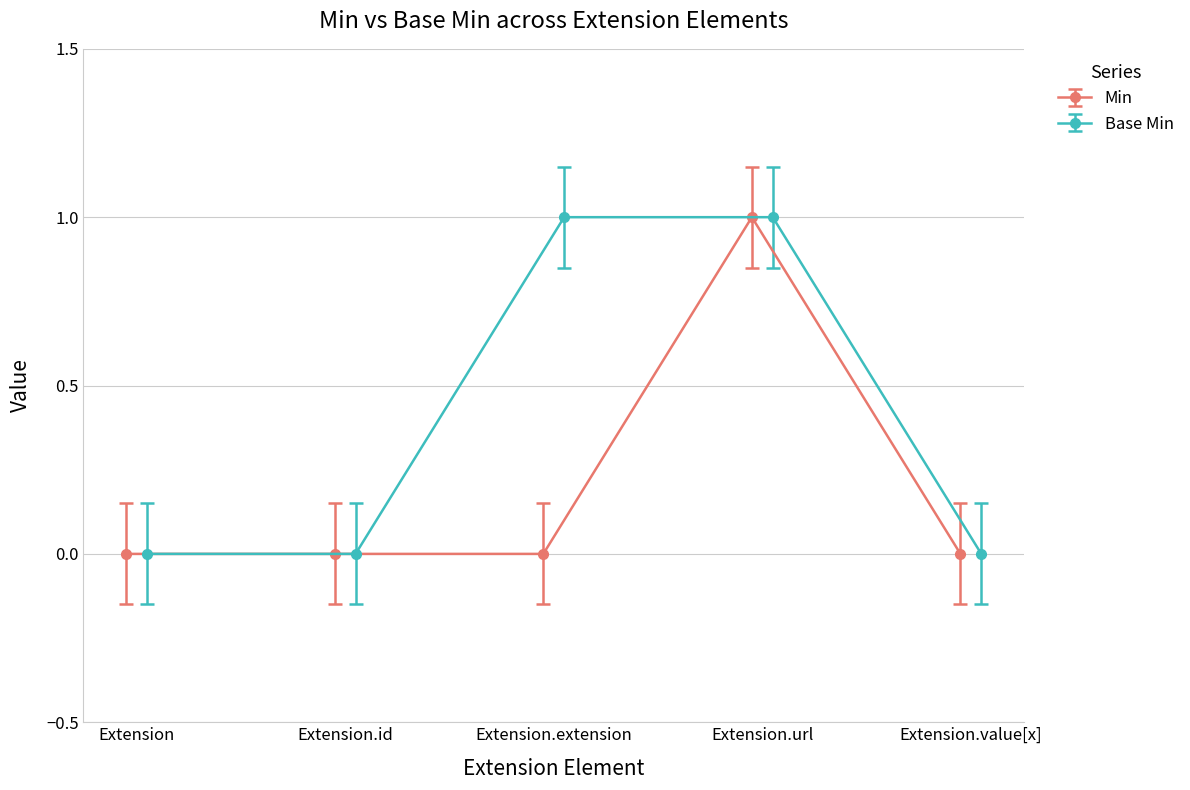

True or false: Min has more than 2 points higher than both neighbors.

False